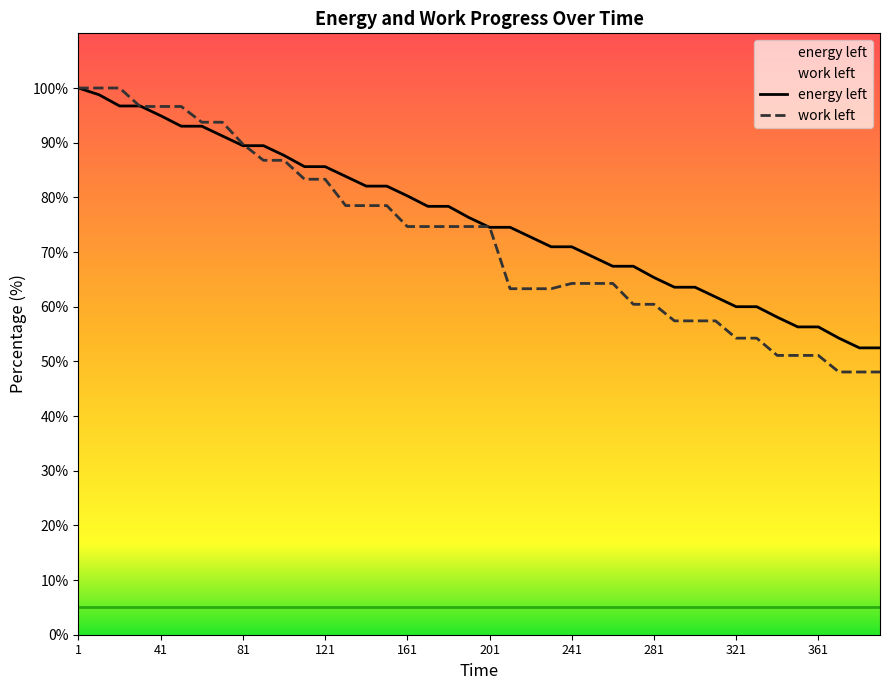

Reading left to right, transcribe all the data shown in this chart.

energy left: 100.0	98.8	96.7	96.7	94.9	93.0	93.0	91.2	89.5	89.5	87.7	85.6	85.6	83.8	82.1	82.1	80.3	78.4	78.4	76.3	74.5	74.5	72.7	71.0	71.0	69.2	67.4	67.4	65.3	63.6	63.6	61.8	60.0	60.0	58.1	56.3	56.3	54.2	52.5	52.5
work left: 100.0	100.0	100.0	96.6	96.6	96.6	93.7	93.7	89.7	86.8	86.8	83.3	83.3	78.5	78.5	78.5	74.7	74.7	74.7	74.7	74.7	63.3	63.3	63.3	64.3	64.3	64.3	60.4	60.4	57.4	57.4	57.4	54.2	54.2	51.1	51.1	51.1	48.1	48.1	48.1